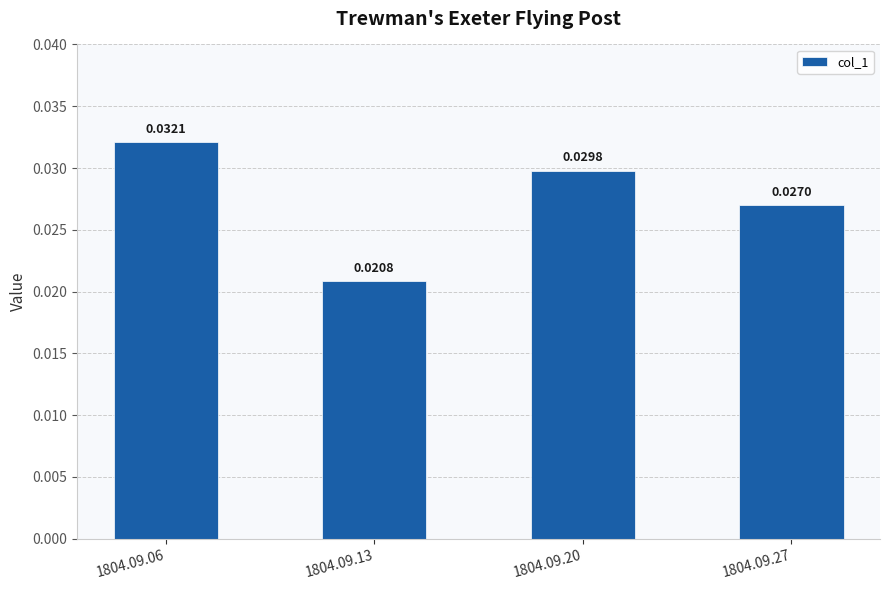

At which category does the chart reach its peak across all series?

1804.09.06